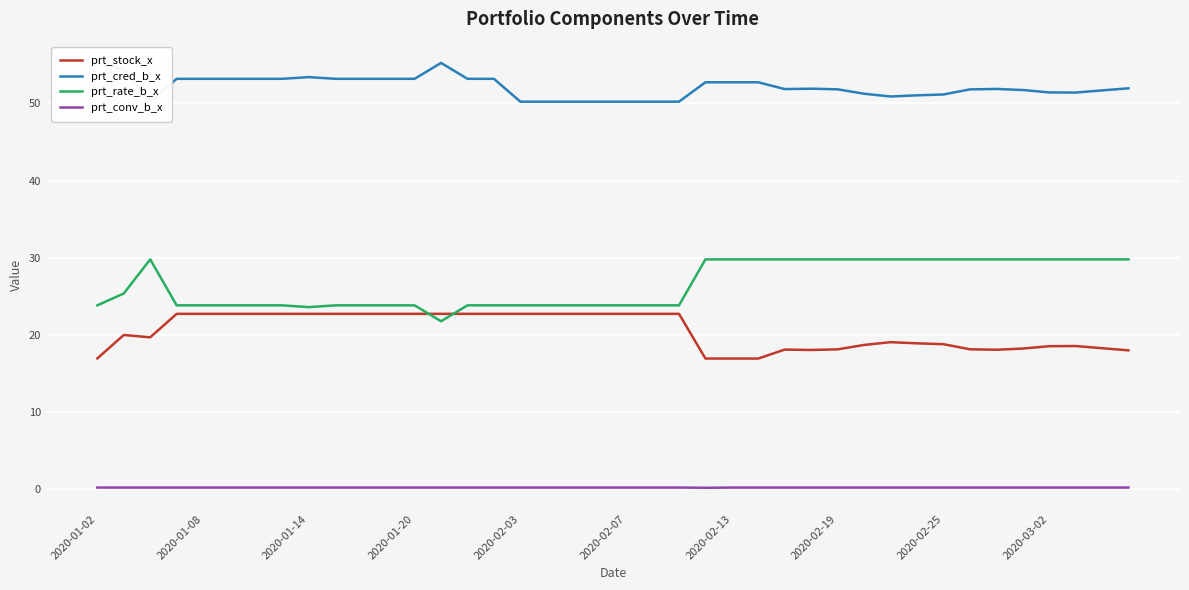

Is the value of prt_rate_b_x at 2020-01-14 greater than the value of prt_stock_x at 2020-03-02?

Yes